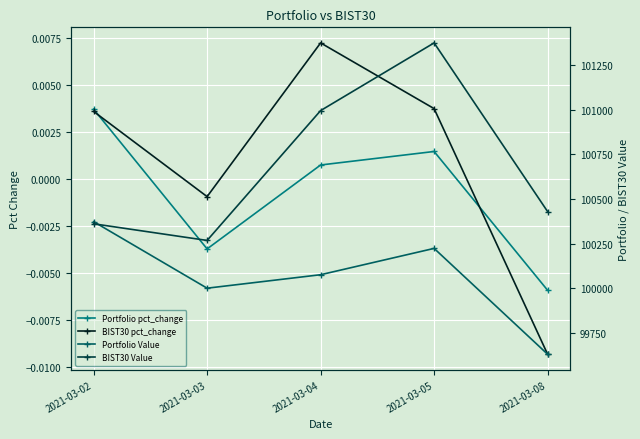

At which category is the sum across all series the highest?

2021-03-05